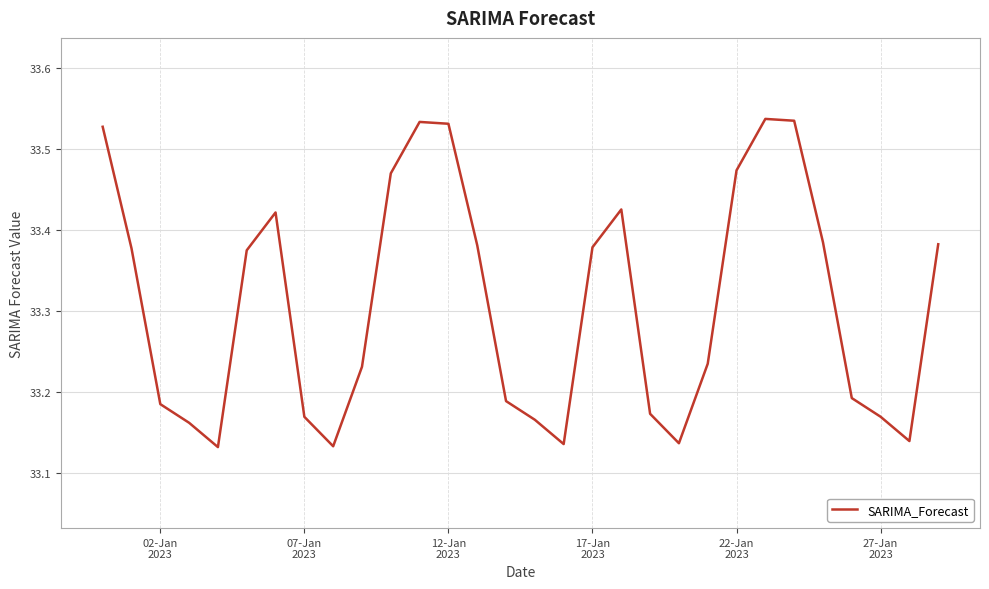

What is the difference between the maximum and minimum values?

0.4